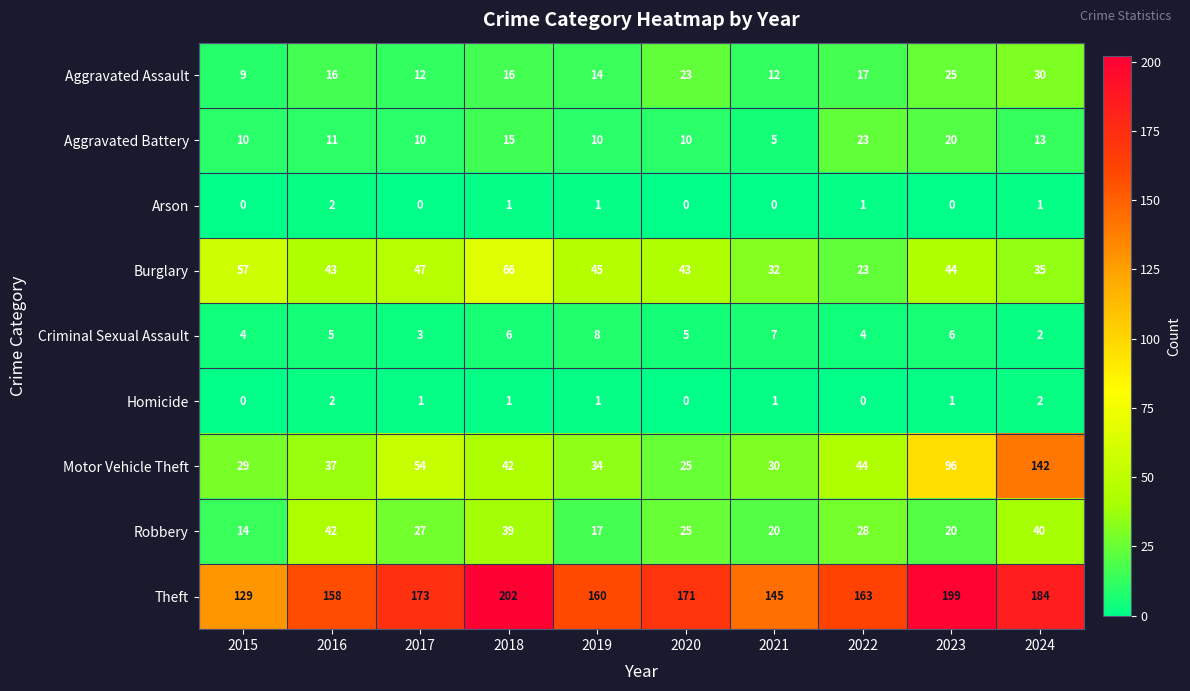

What is the difference between the Aggravated Assault values at 2023 and 2015?

16